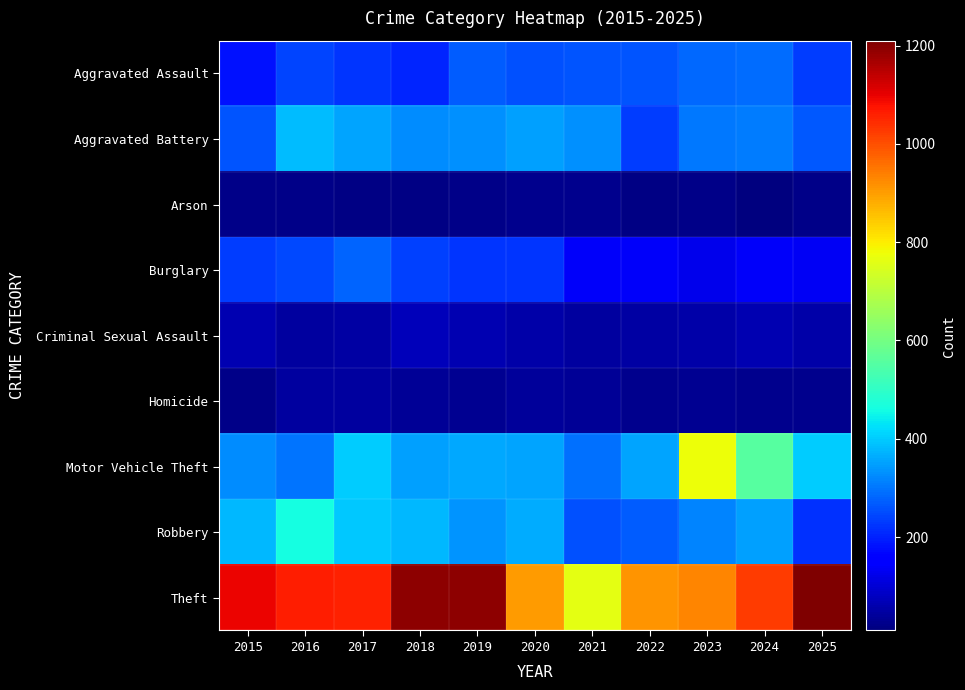

What is the total value across all series at 2020?

2573